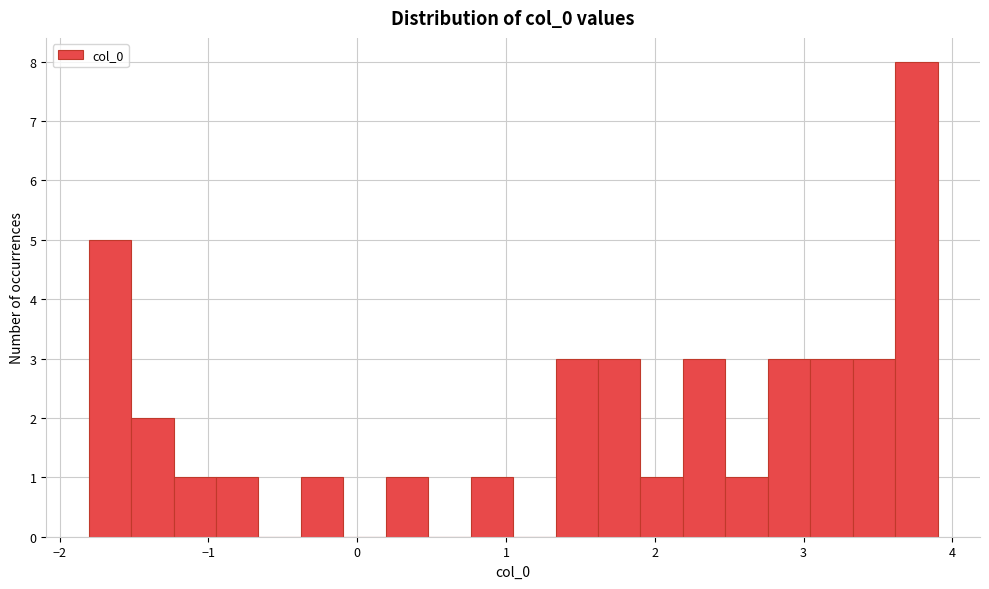

Read against the x-axis, roughly where is the centre of the tallest bar?

3.8